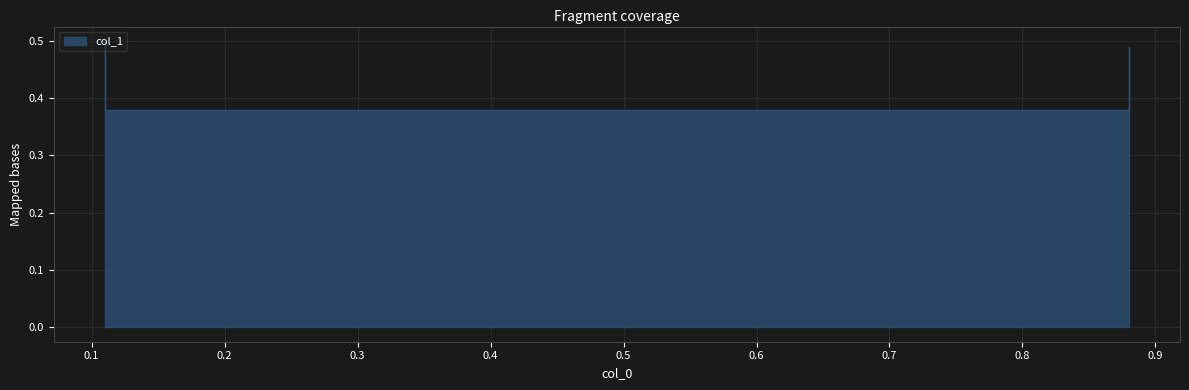

What value does the data have at 0.11?

0.5